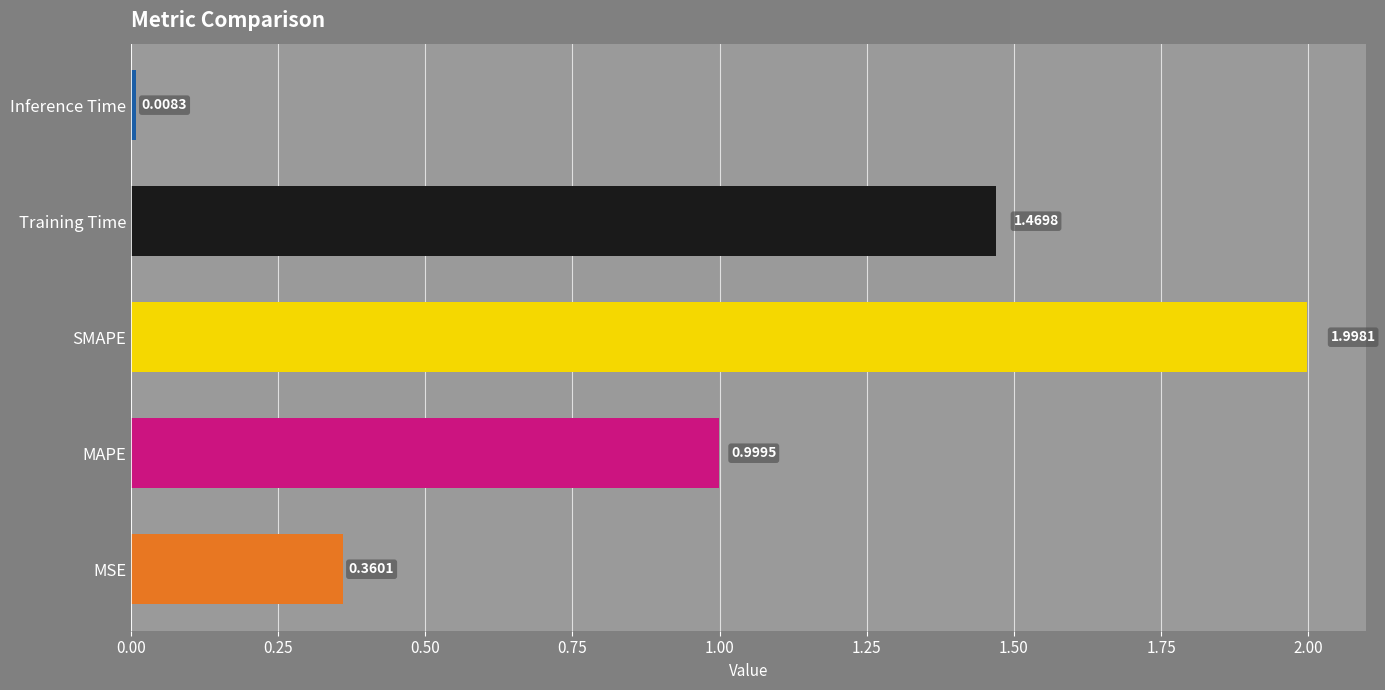

At which label is the value closest to 1?

MAPE